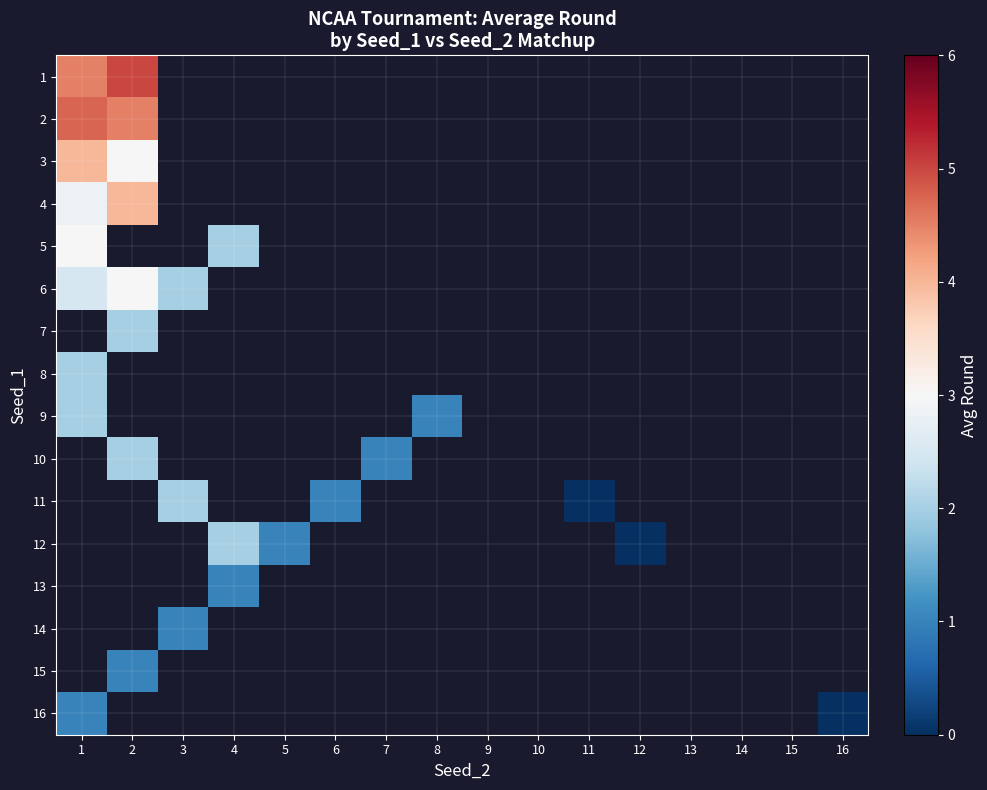

List the series in order of their peak value, highest first.

1, 2, 3, 4, 5, 6, 7, 8, 9, 10, 11, 12, 13, 14, 15, 16